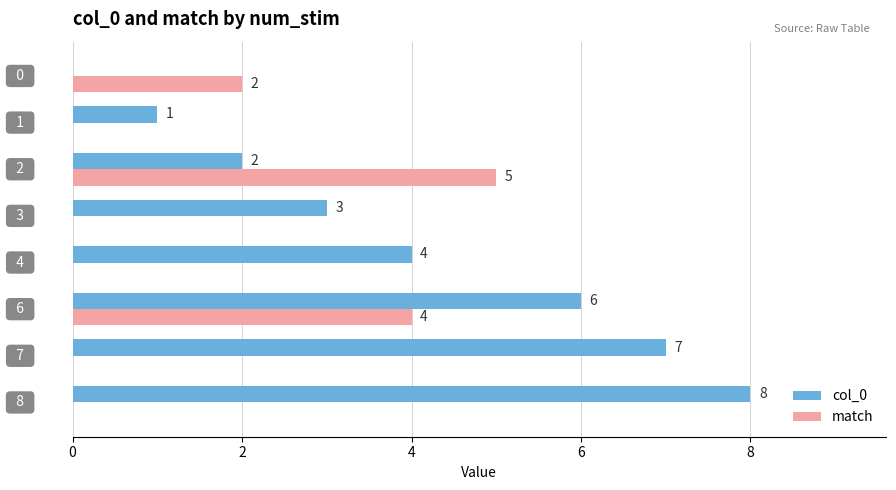

How many col_0 values are between 2 and 7?

5